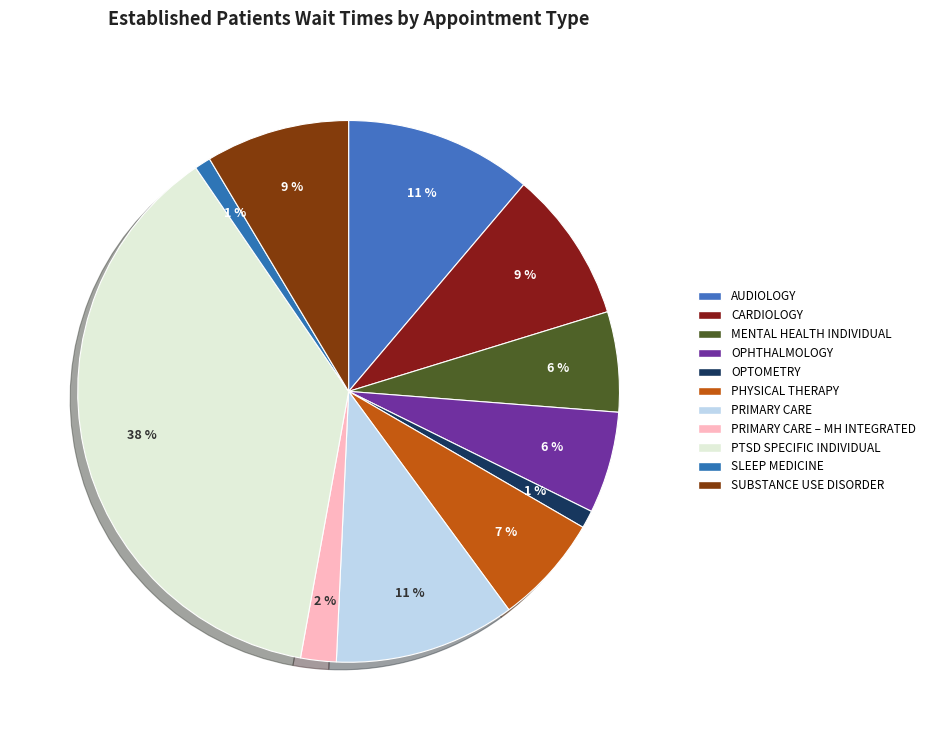

How many slices are in this pie chart?

11